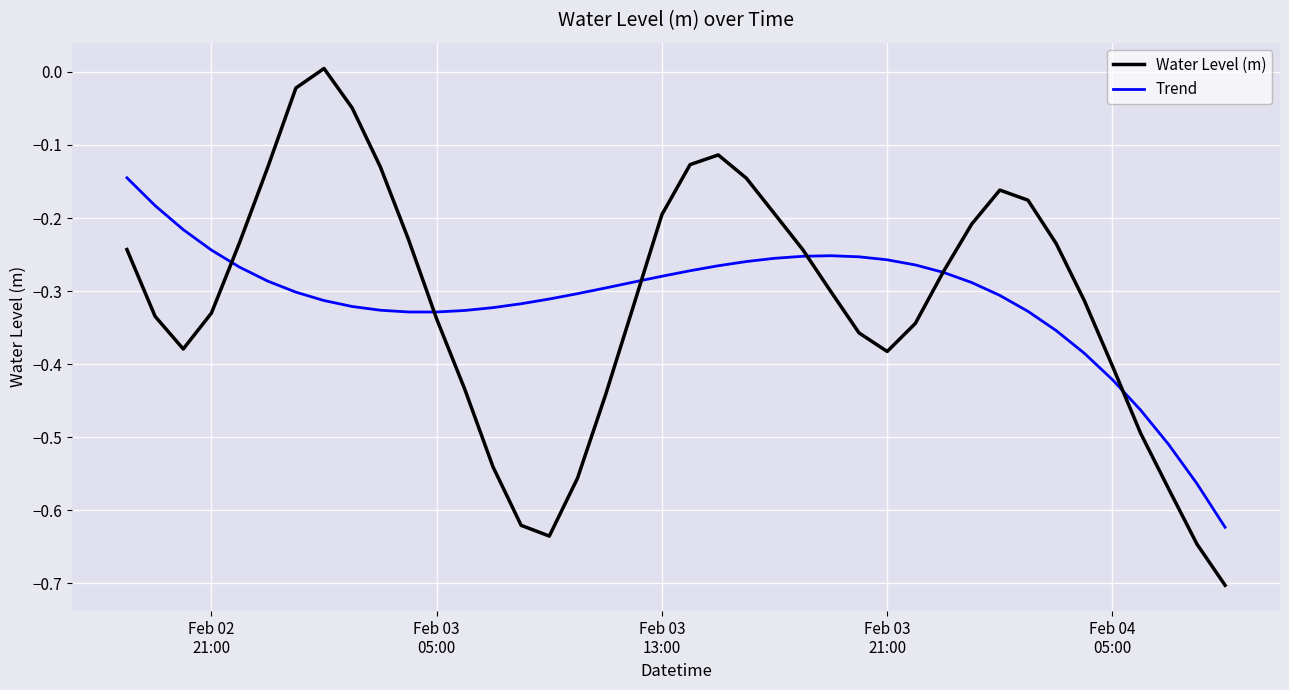

Does the chart display data point markers on the line(s)?

No